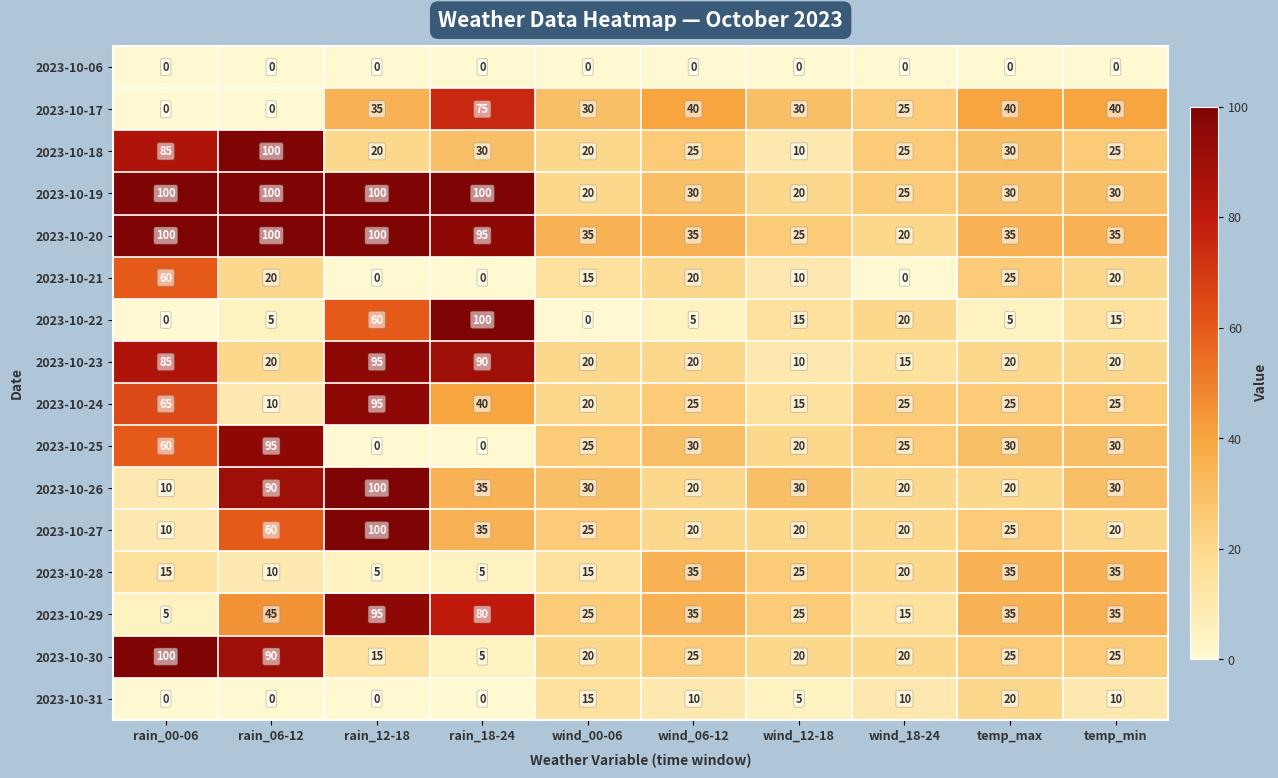

What is the difference between the second highest and second lowest values in the 2023-10-20 series?

75